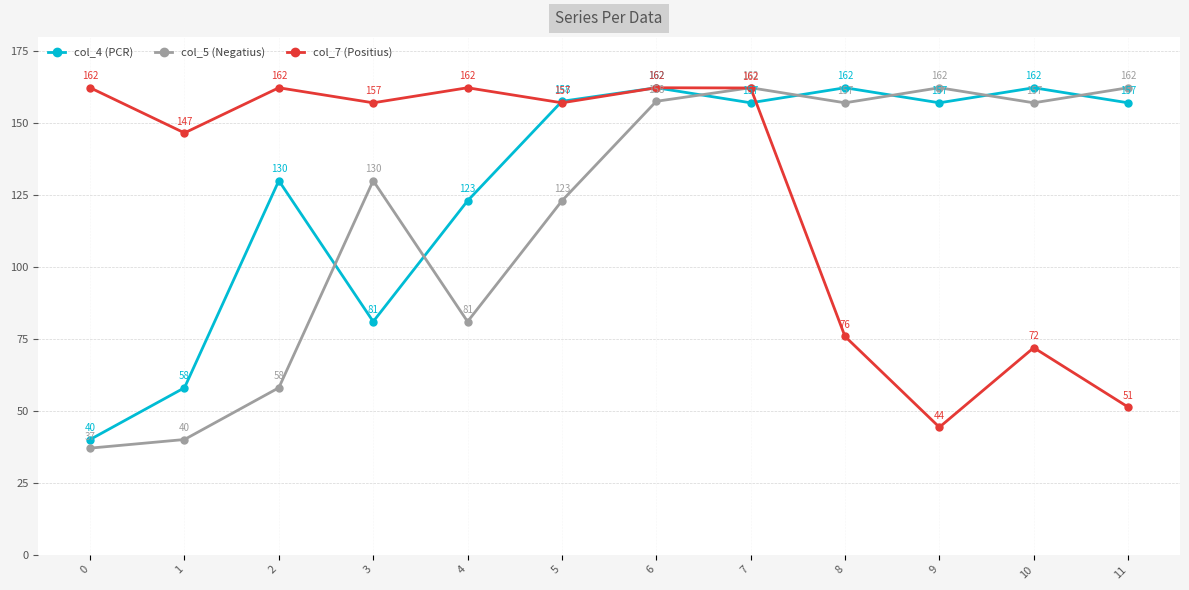

True or false: col_5 (Negatius) has a value of 162.3 at 11.

True